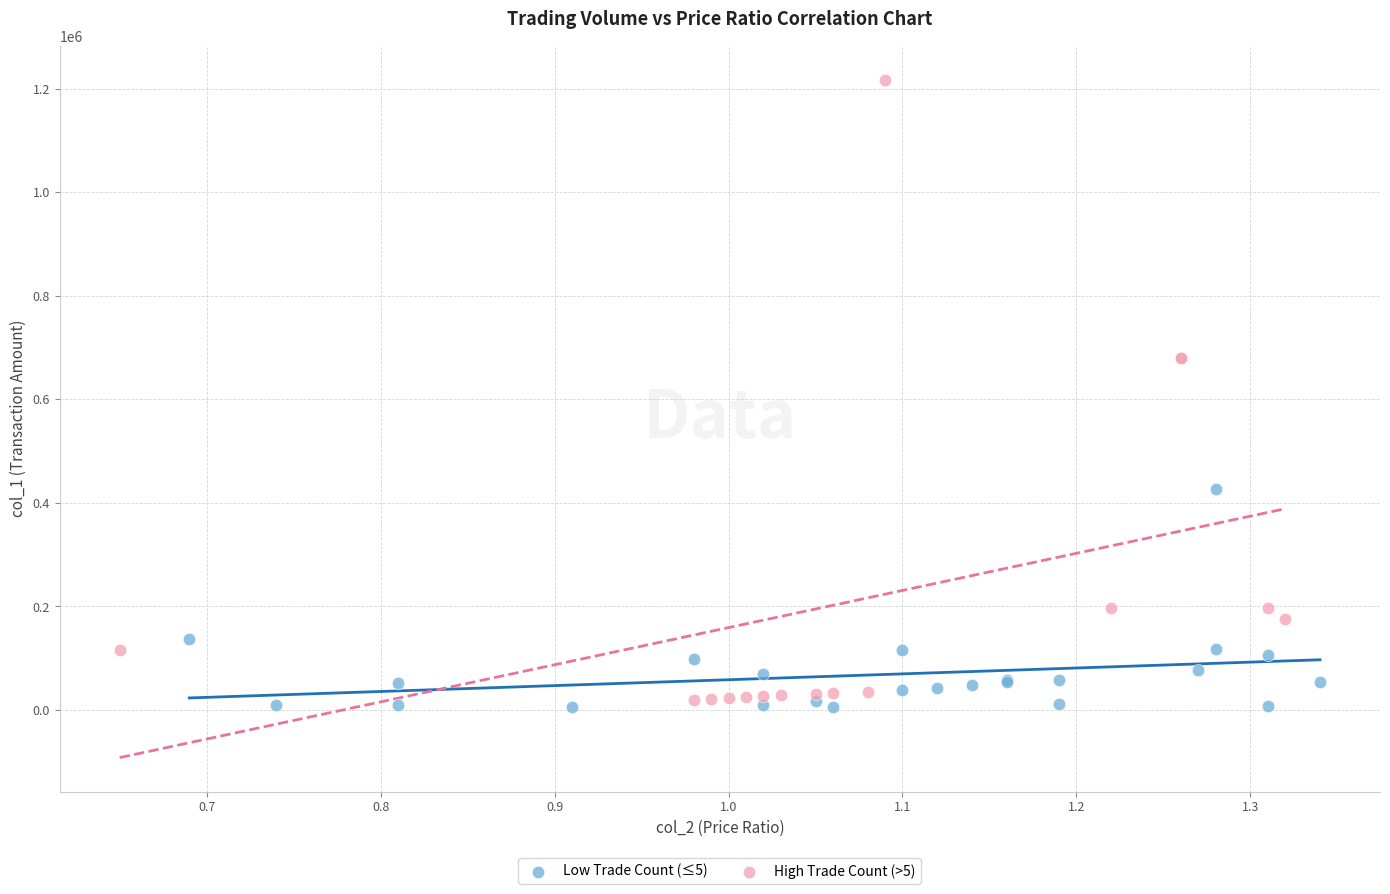

Which series has the widest spread of Y values?

High Trade Count (>5)